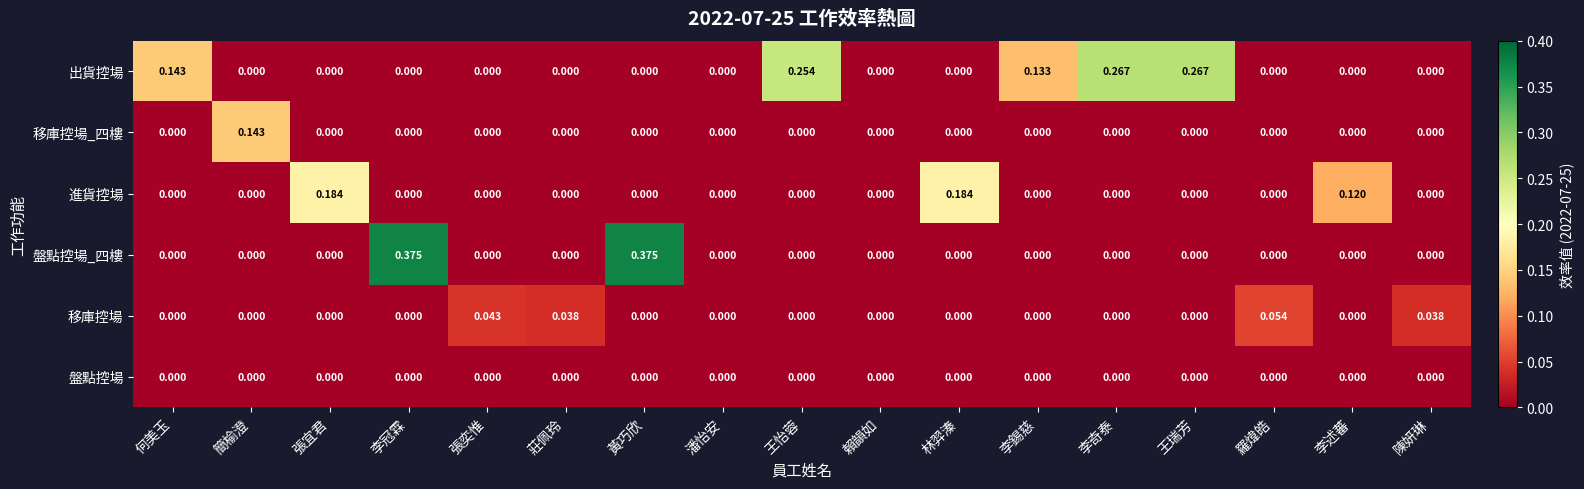

List the series in order of their peak value, lowest first.

盤點控場, 移庫控場, 移庫控場_四樓, 進貨控場, 出貨控場, 盤點控場_四樓